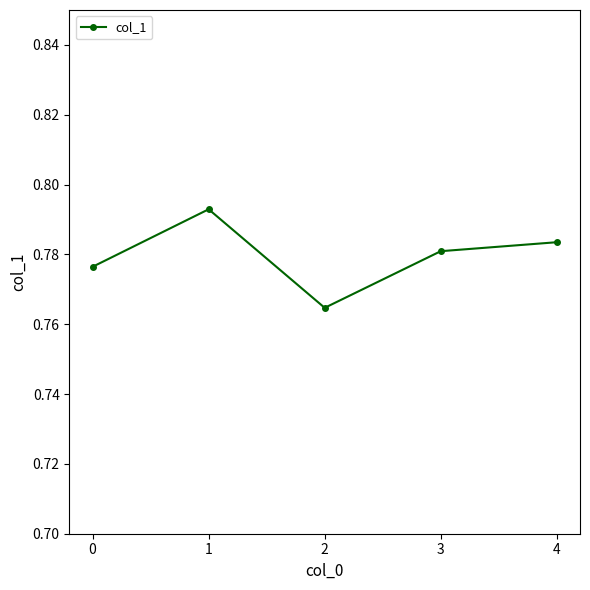

Rank the categories by value from highest to lowest.

1, 4, 3, 0, 2